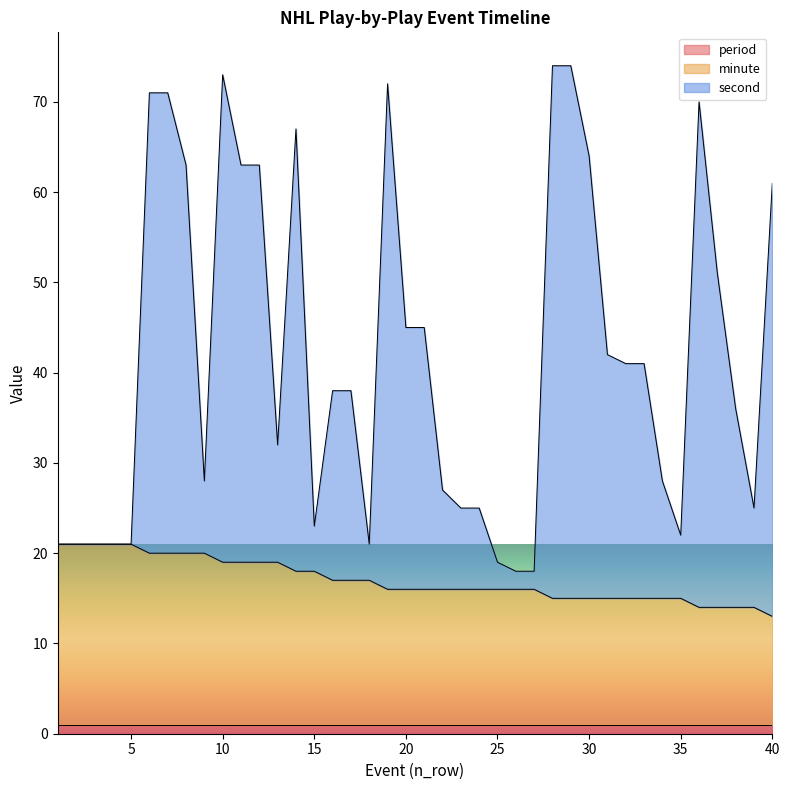

The minute series shows 16 at 25. True or false?

True